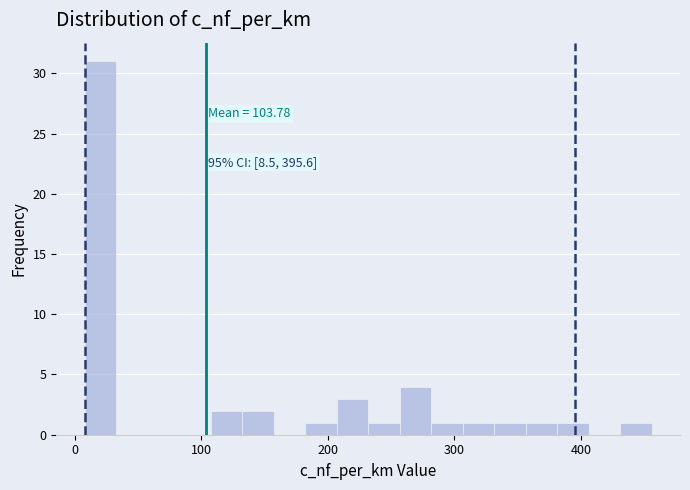

Read against the x-axis, roughly where is the centre of the tallest bar?

20